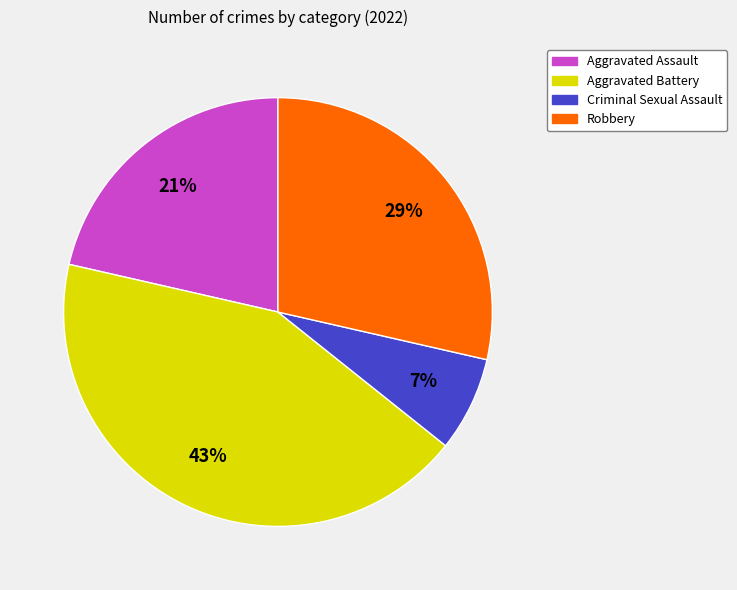

The Aggravated Assault slice represents 9% of the pie. True or false?

False